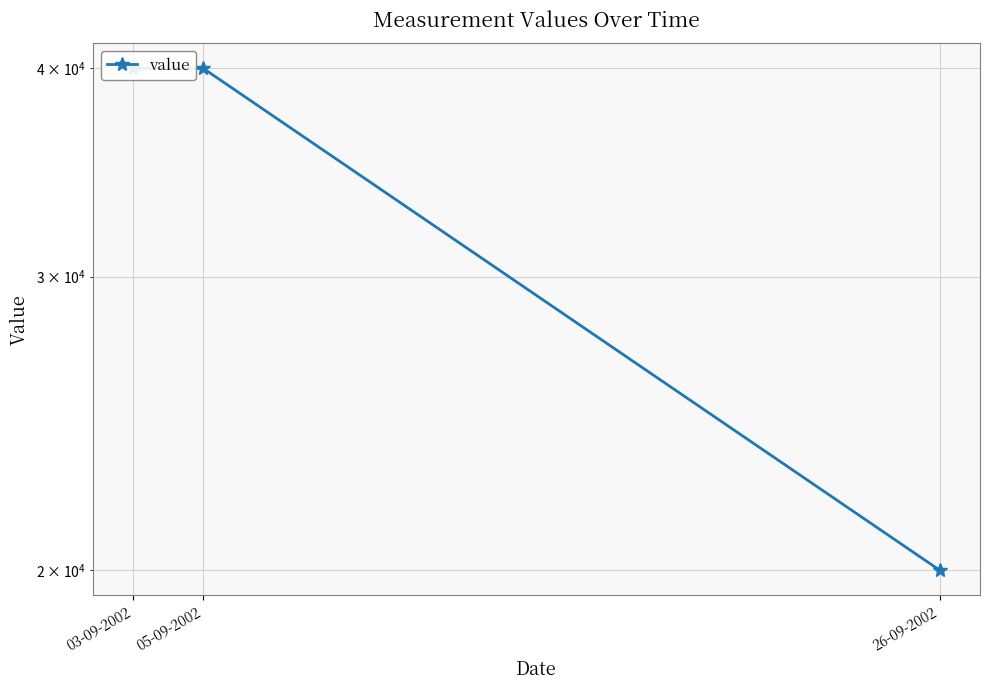

What is the label of the 1st point from the right?

26-09-2002